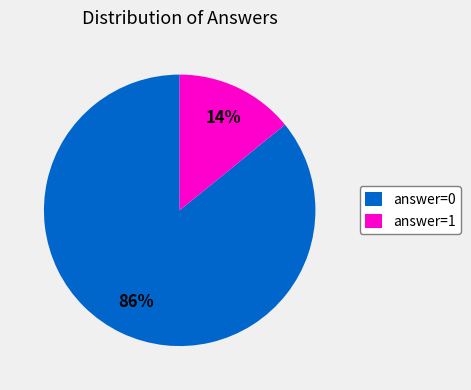

How many slices are in this pie chart?

2